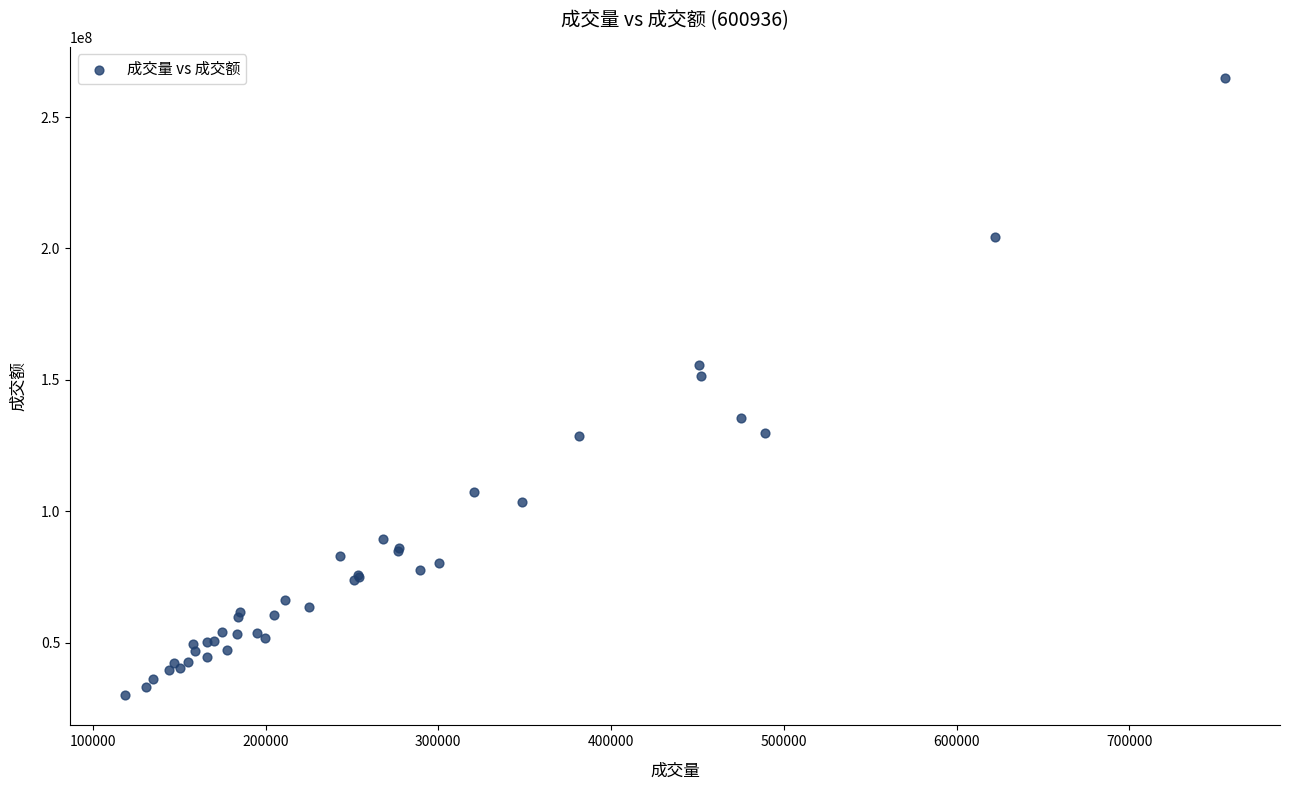

What Y value in the scatter plot is closest to 147593534?

151534991